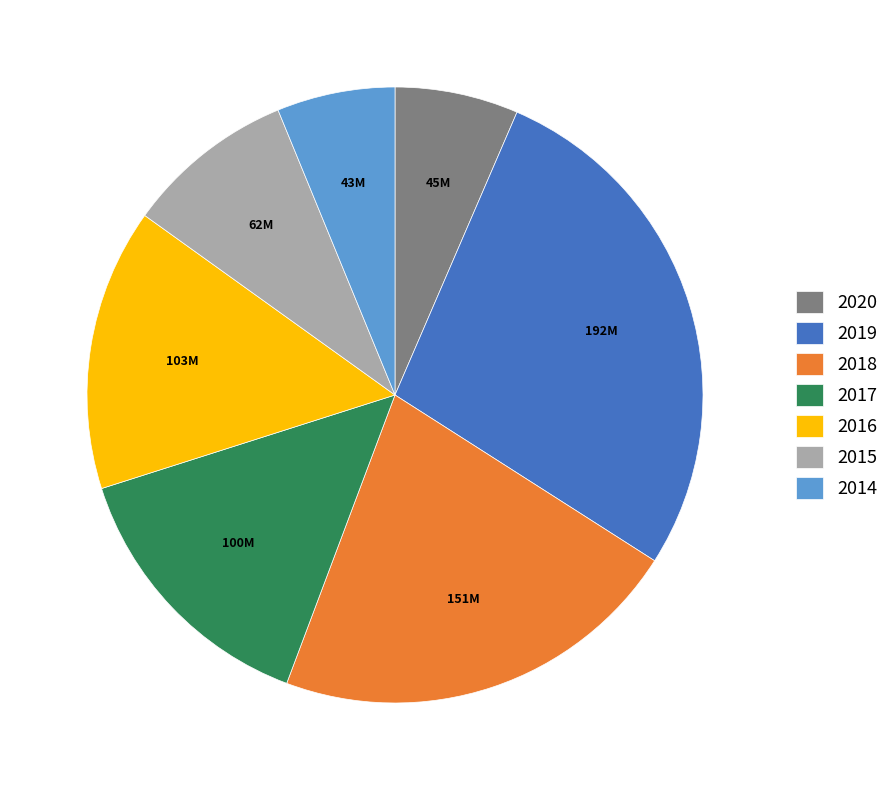

Which slice is the largest?

2019